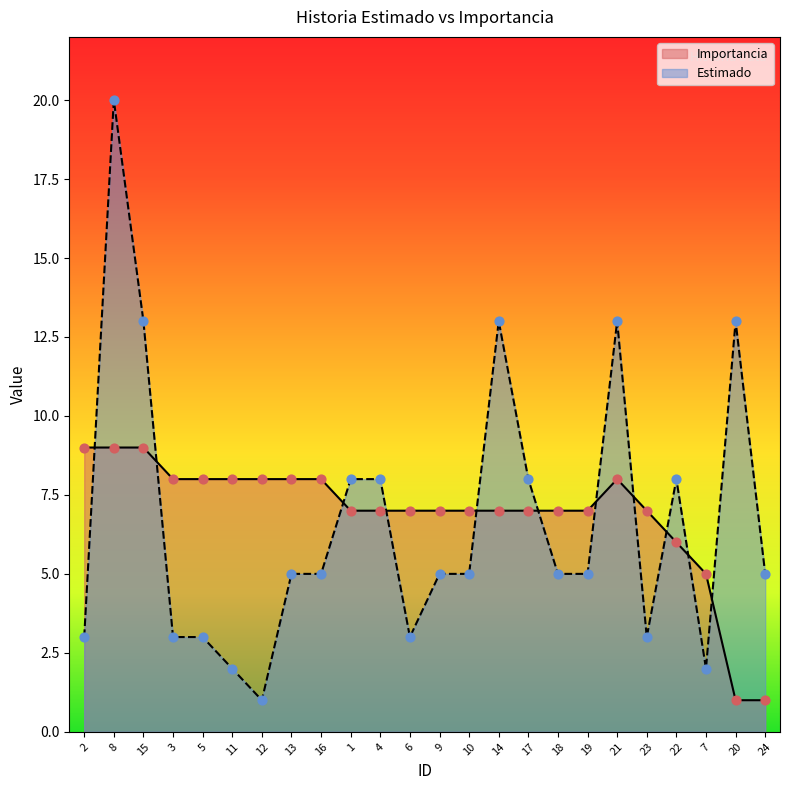

What is the total value across all series at 4?

15